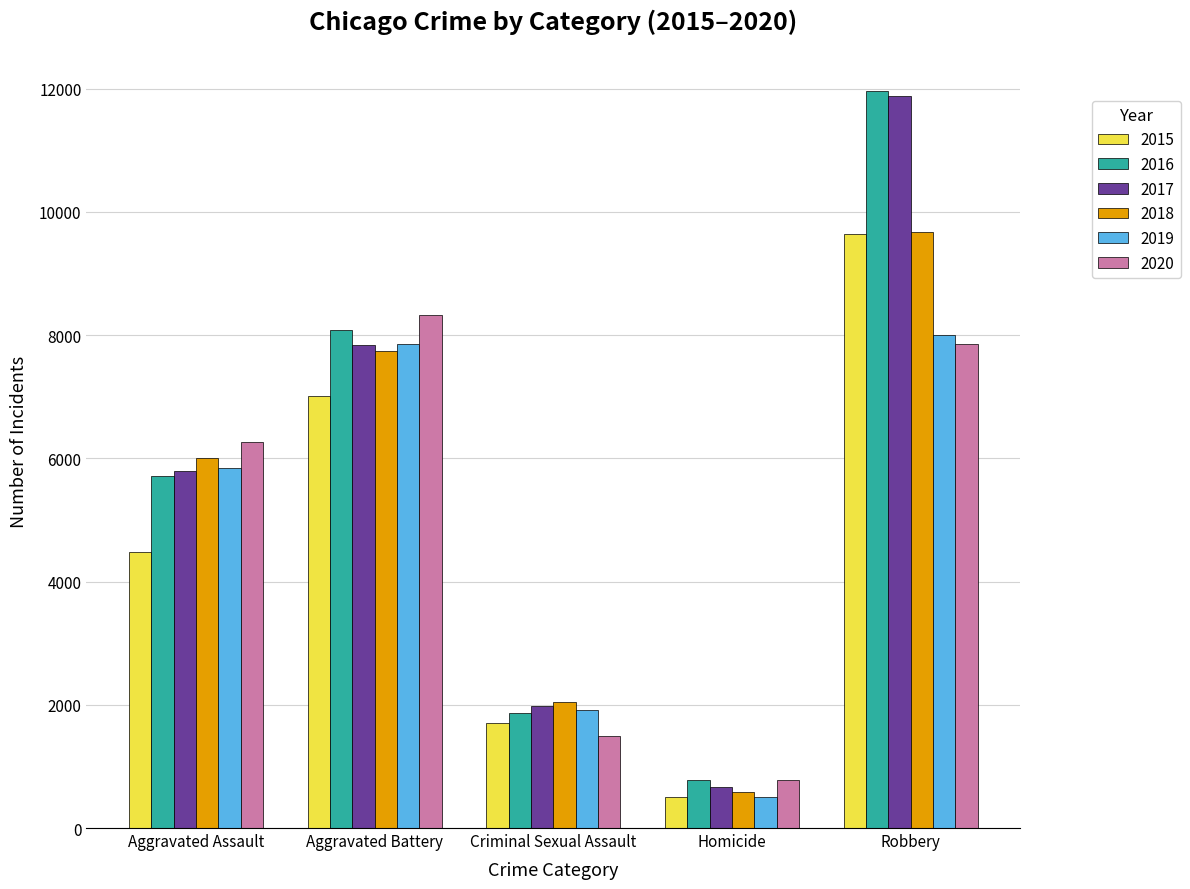

Is the value of 2019 at Robbery greater than the value of 2016 at Homicide?

Yes